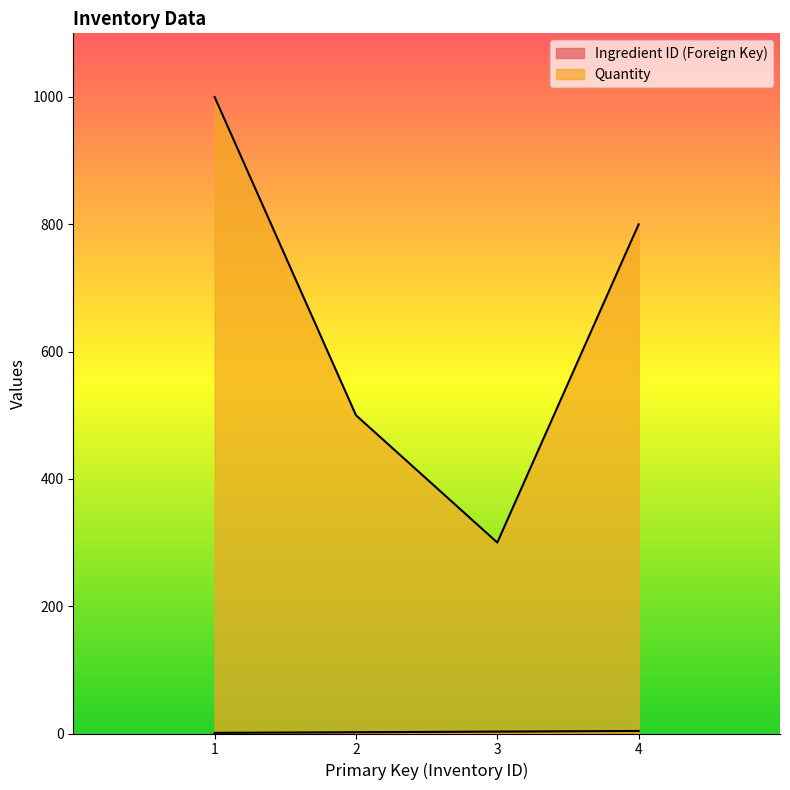

True or false: Ingredient ID (Foreign Key) has more than 2 points higher than both neighbors.

False